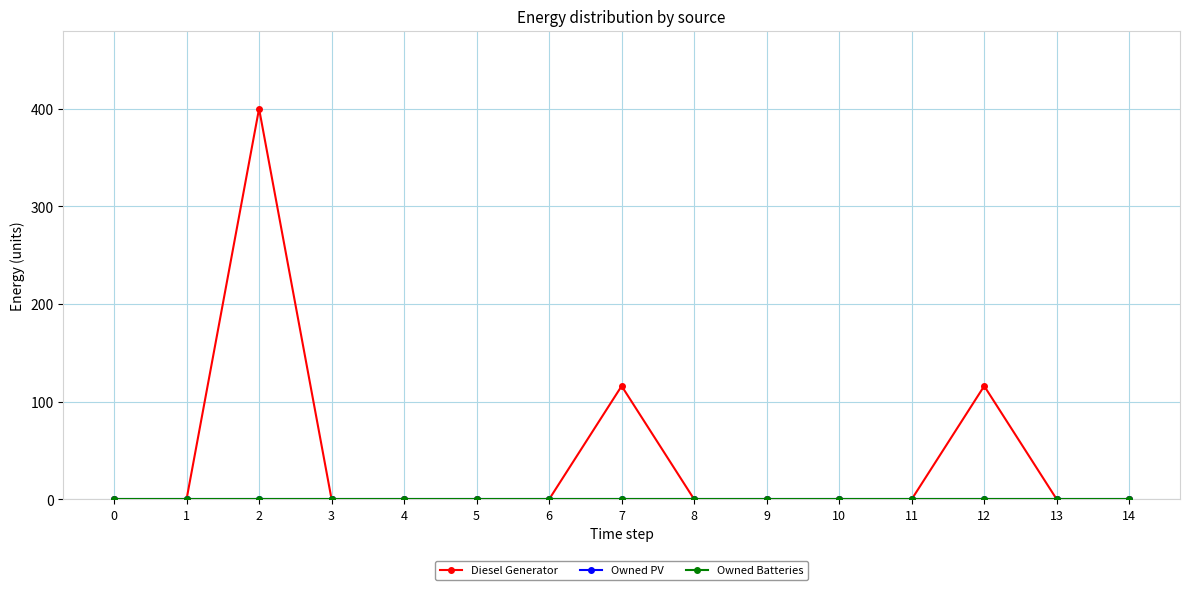

How many lines are shown in the chart?

3